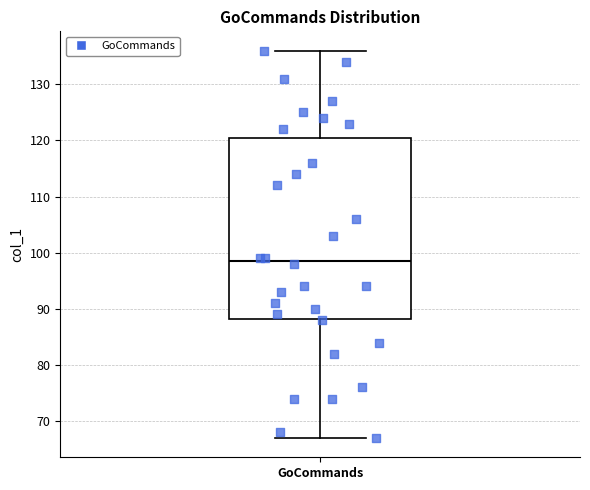

Where is the lower edge of the box for GoCommands on the y-axis? The values are not printed on the chart, so give them approximately, as read against the axis.

88